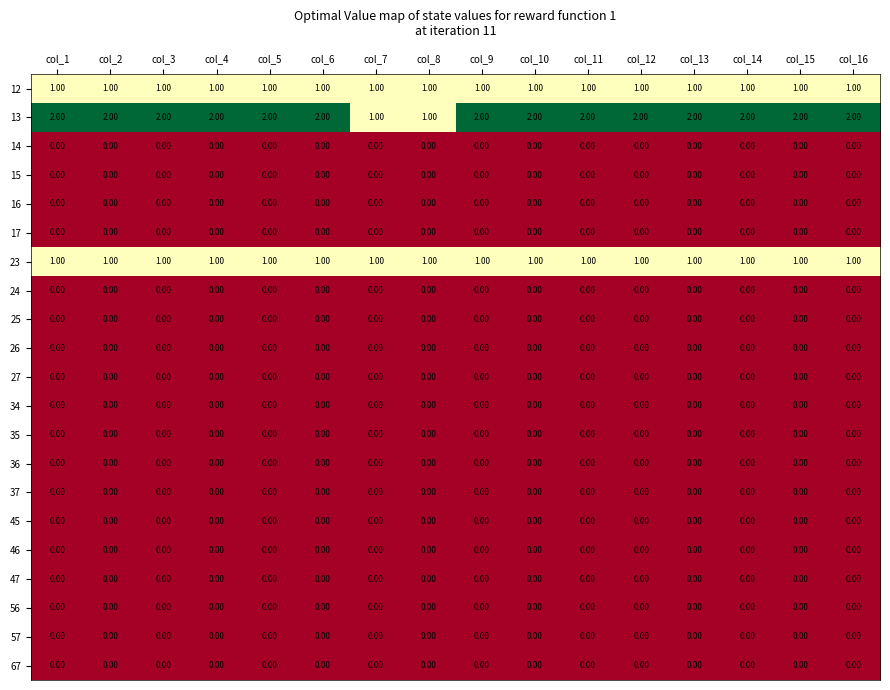

What is the sum of all 12 values?

16